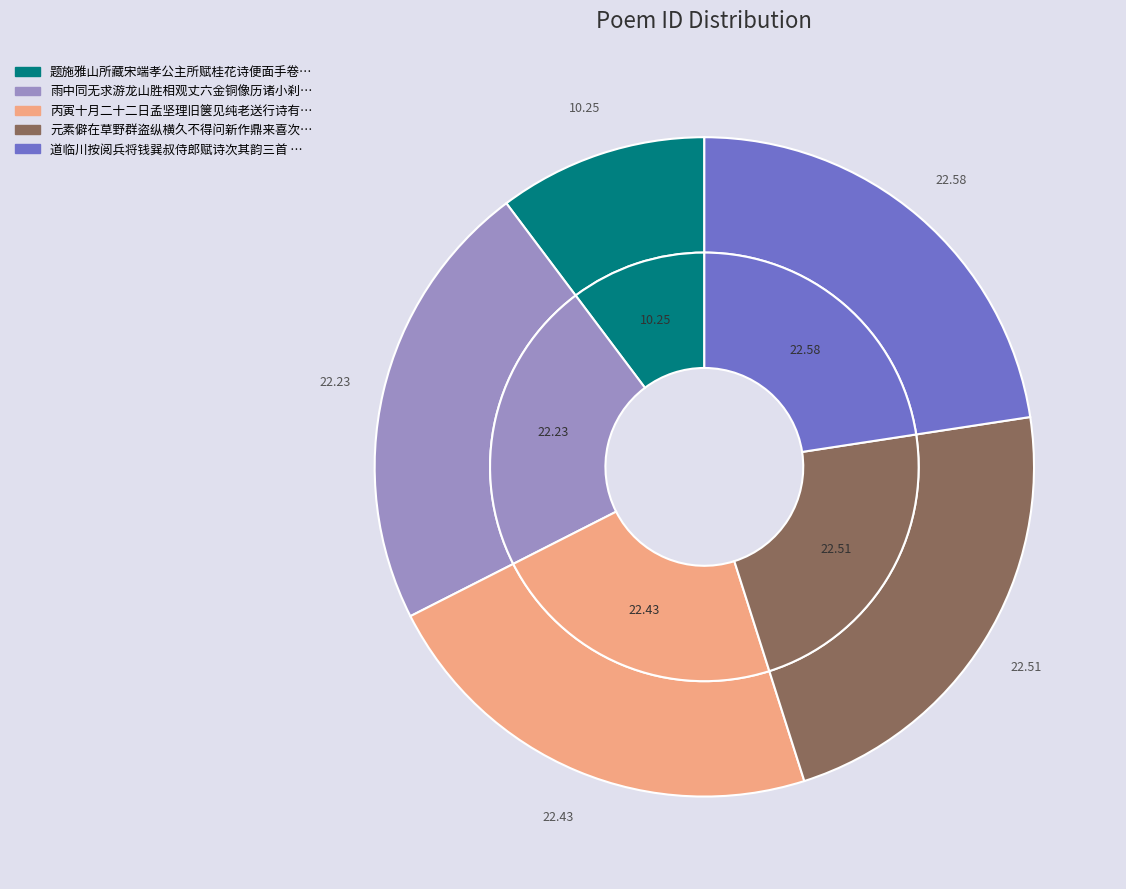

To the nearest percent, what is the average slice percentage?

20%